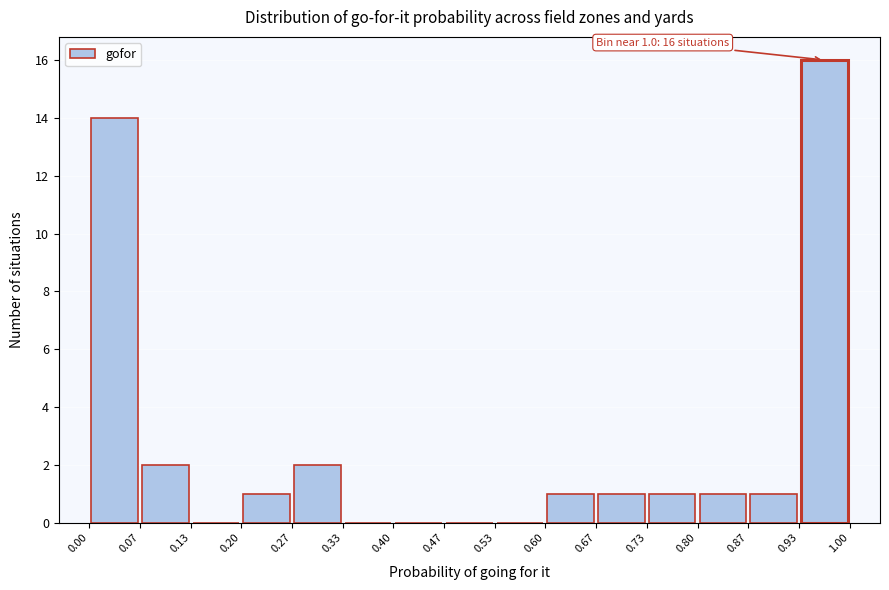

Which range on the x-axis has the tallest bar?

0.93 to 1.00